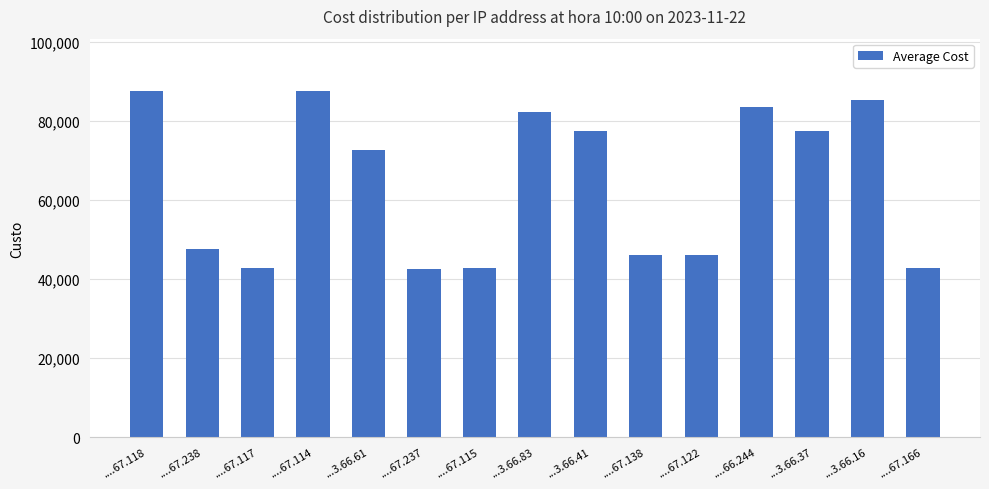

Are the bars grouped side by side (vs. stacked)?

No